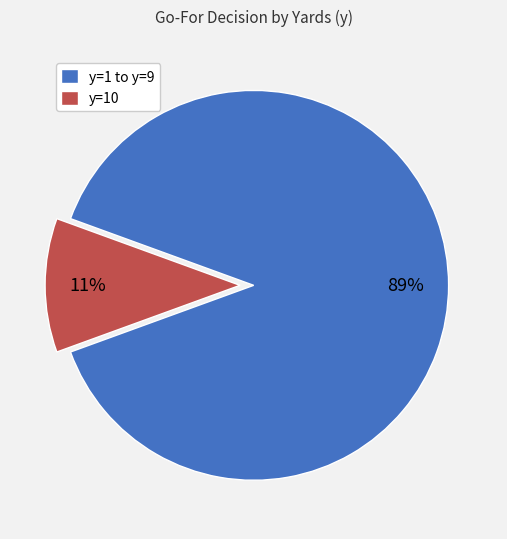

Is y=1 to y=9 the majority of the pie?

Yes